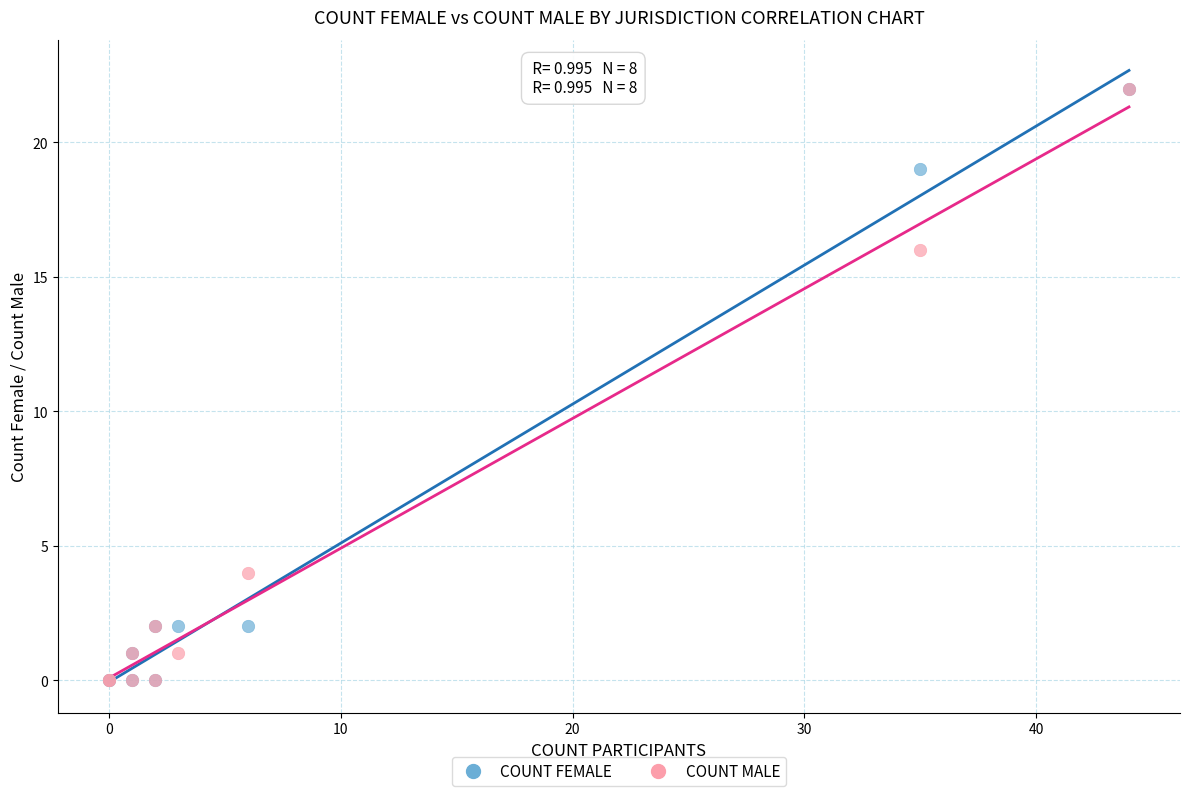

Across all series, what Y value is closest to 11?

16